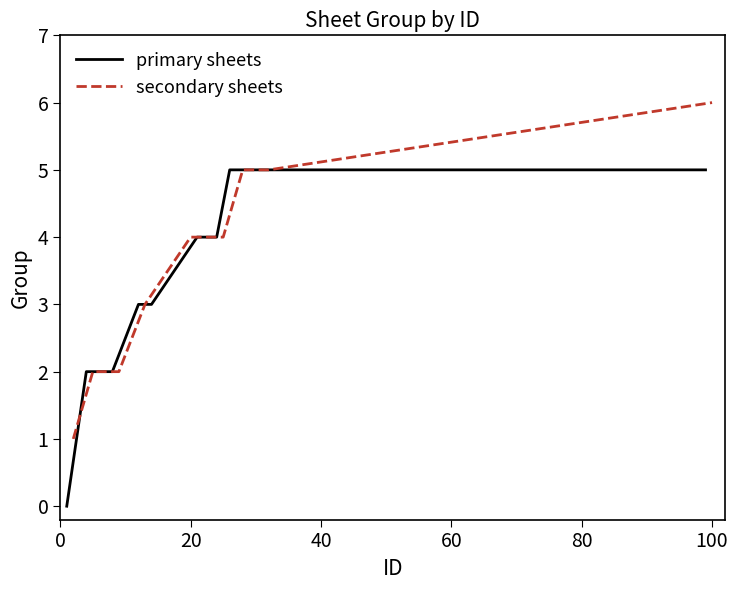

The value of secondary sheets at 100 is 9. True or false?

False